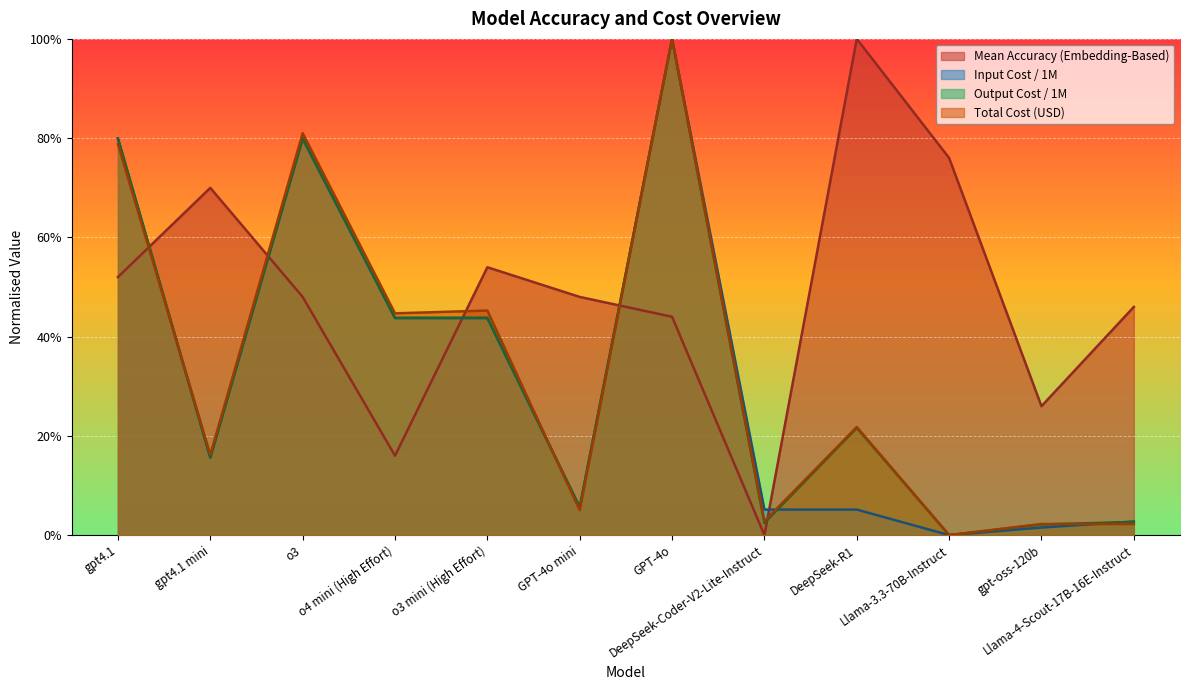

What is the value of the Total Cost (USD) point at the 1st from the left?

0.8